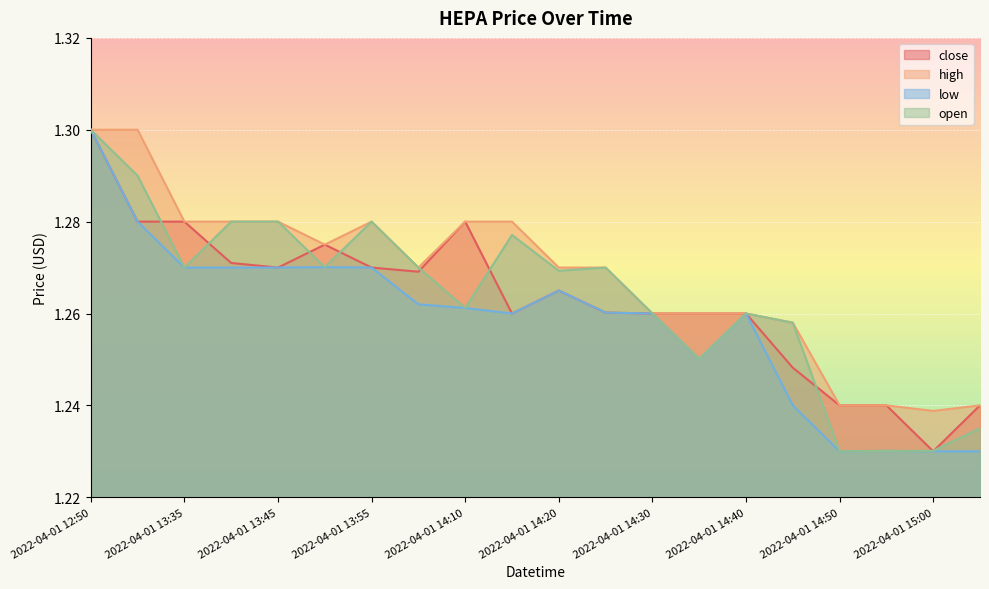

Reading right to left, extract all data points from this chart.

close: 1.2	1.2	1.2	1.2	1.2	1.3	1.3	1.3	1.3	1.3	1.3	1.3	1.3	1.3	1.3	1.3	1.3	1.3	1.3	1.3
high: 1.2	1.2	1.2	1.2	1.3	1.3	1.3	1.3	1.3	1.3	1.3	1.3	1.3	1.3	1.3	1.3	1.3	1.3	1.3	1.3
low: 1.2	1.2	1.2	1.2	1.2	1.3	1.3	1.3	1.3	1.3	1.3	1.3	1.3	1.3	1.3	1.3	1.3	1.3	1.3	1.3
open: 1.2	1.2	1.2	1.2	1.3	1.3	1.3	1.3	1.3	1.3	1.3	1.3	1.3	1.3	1.3	1.3	1.3	1.3	1.3	1.3